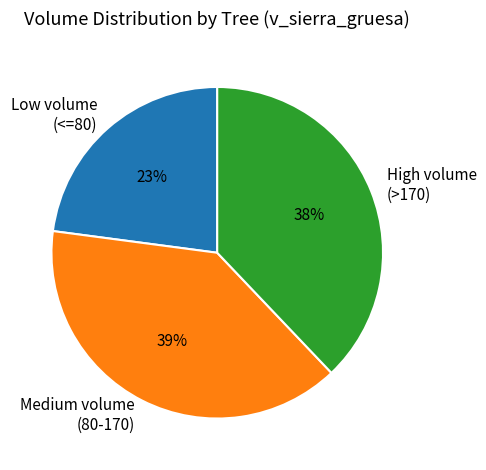

Combined, do High volume (>170) and Medium volume (80-170) account for over 50%?

Yes